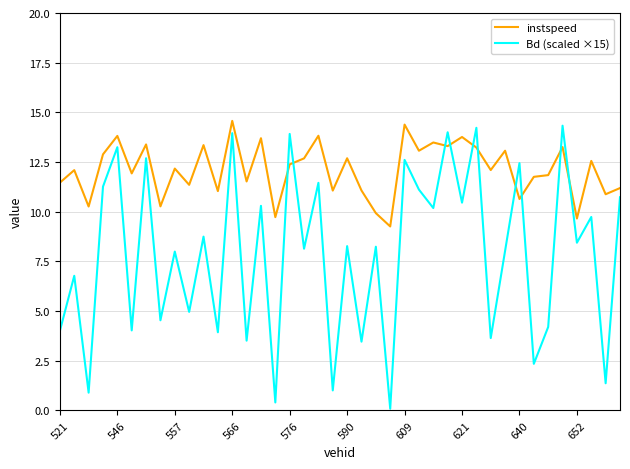

Is this an area chart (filled region under the line)?

No